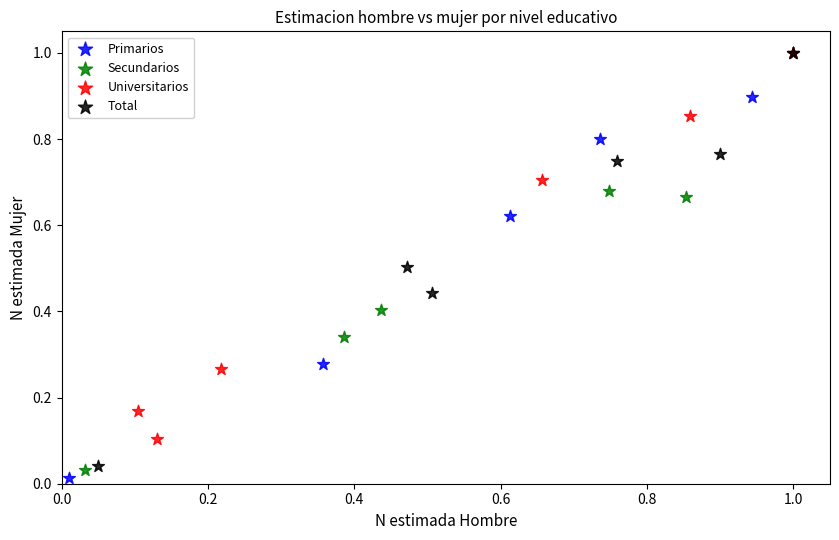

What are all the series names shown in the legend?

Primarios, Secundarios, Universitarios, Total